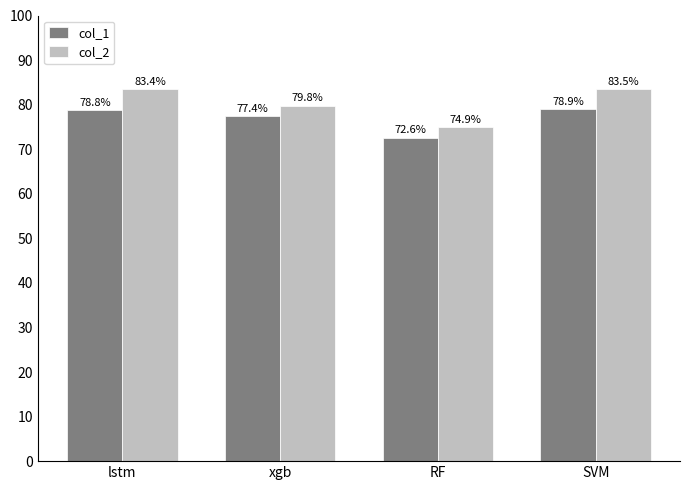

Which series has the largest total across all categories?

col_2